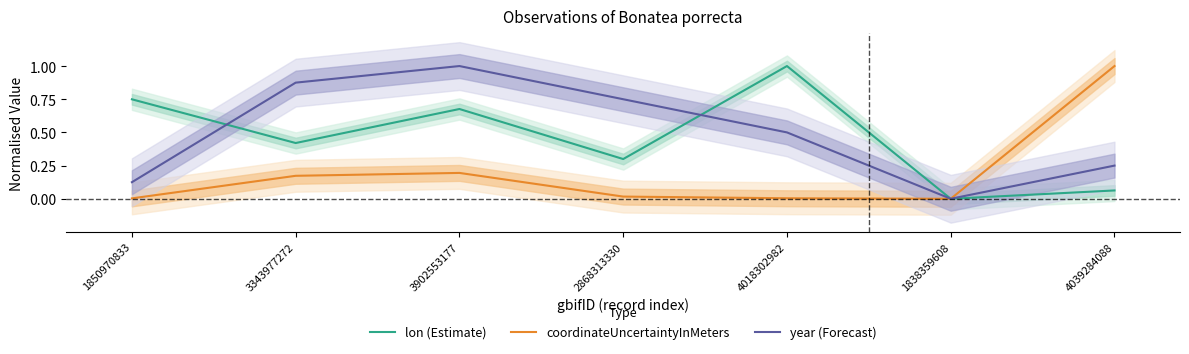

Rank the series by their maximum value, from lowest to highest.

lon (Estimate), year (Forecast), coordinateUncertaintyInMeters